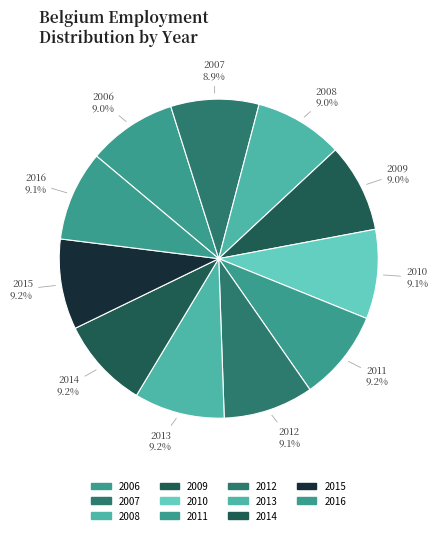

What is the ratio of the value at 2010 to the value at 2009?

1.0